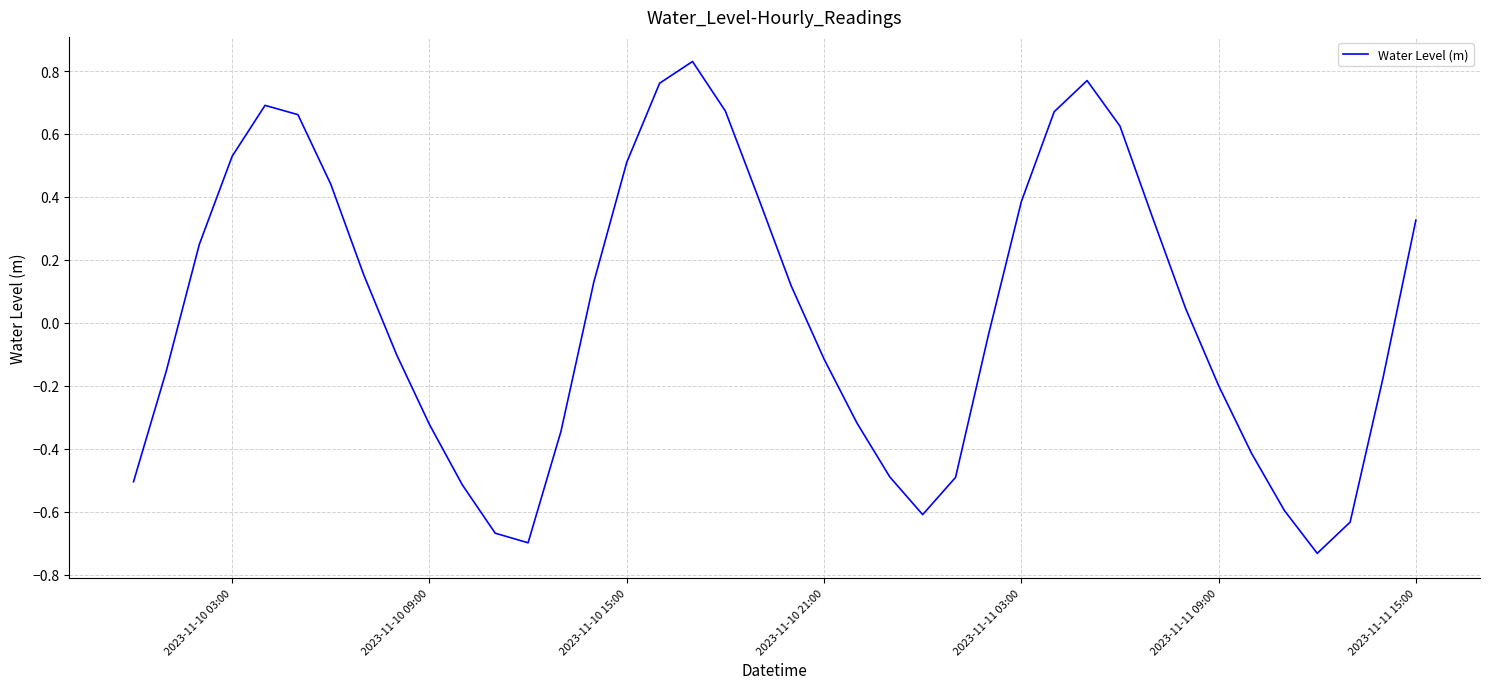

Count the number of categories in the chart.

40